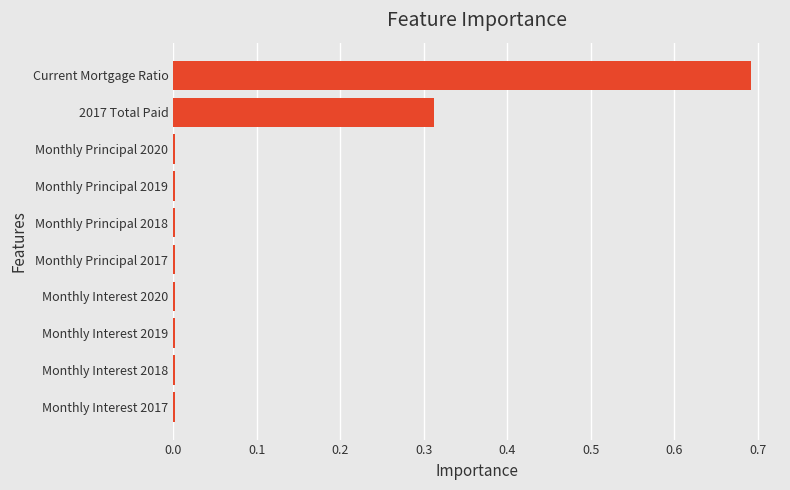

Which category has the highest value across all series?

Current Mortgage Ratio